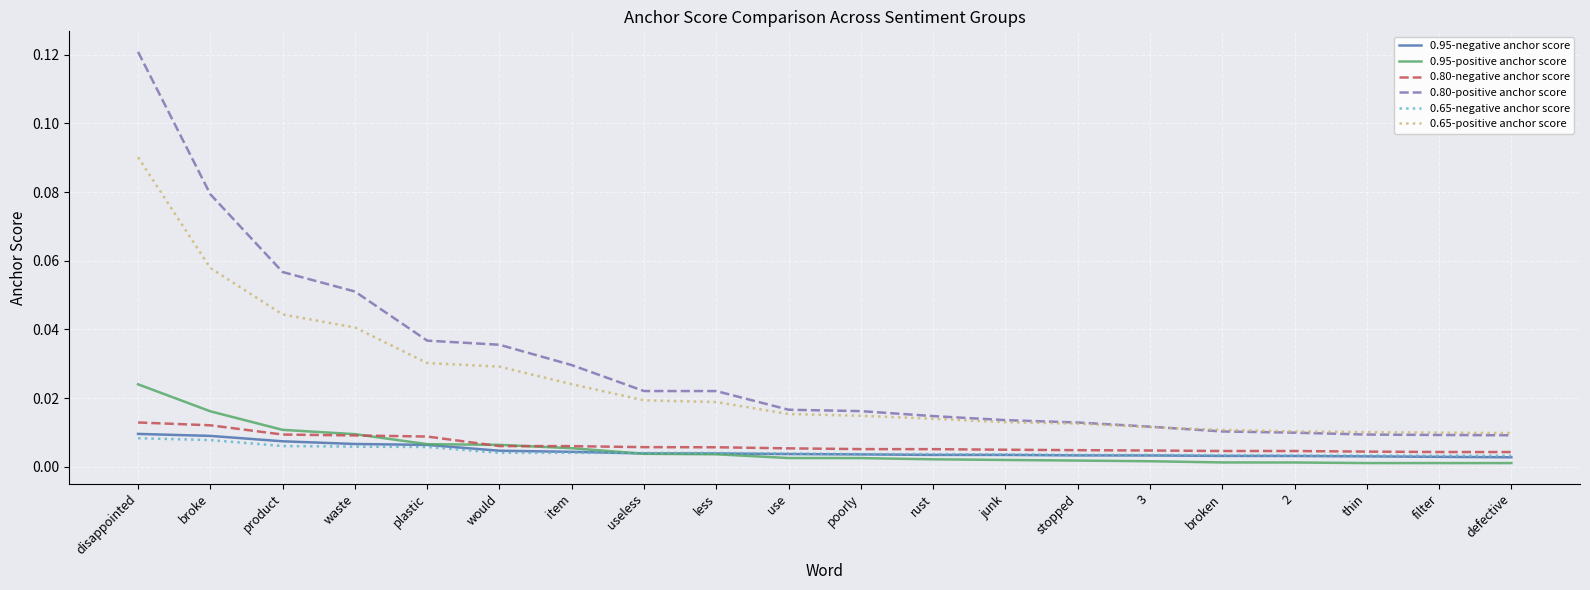

The 0.95-negative anchor score series shows 0.0 at poorly. True or false?

True